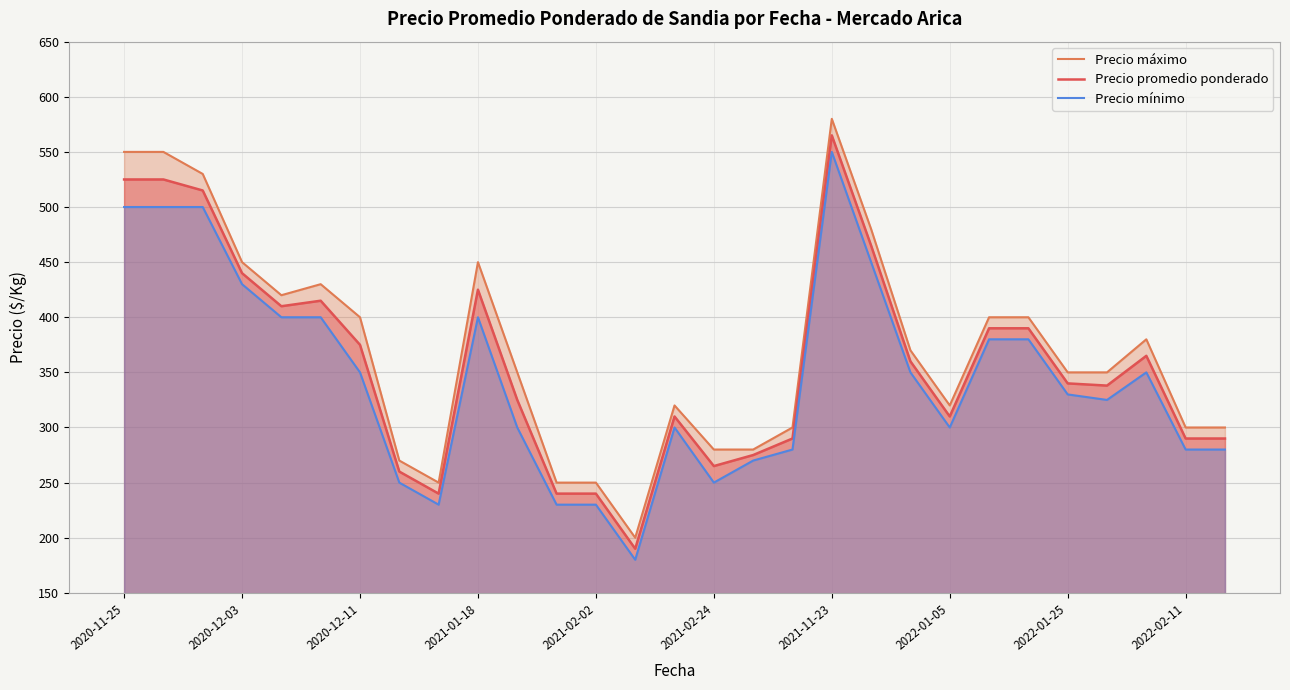

The Precio promedio ponderado series shows 183 at 2021-11-23. True or false?

False